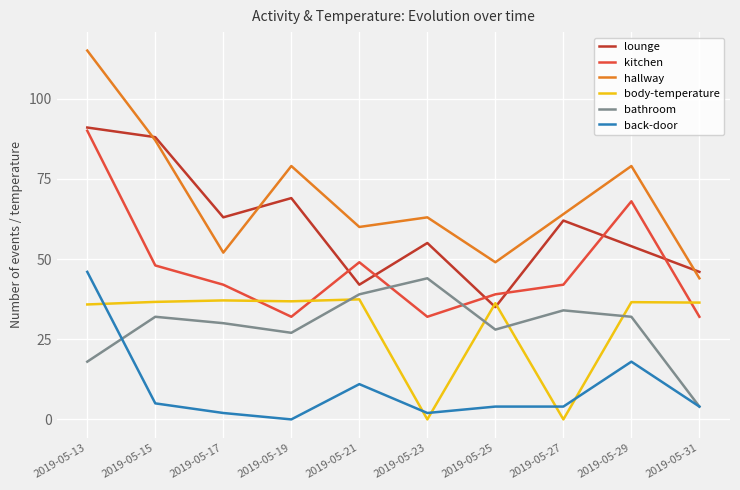

What is the difference between the maximum and second lowest values in the bathroom series?

26.0